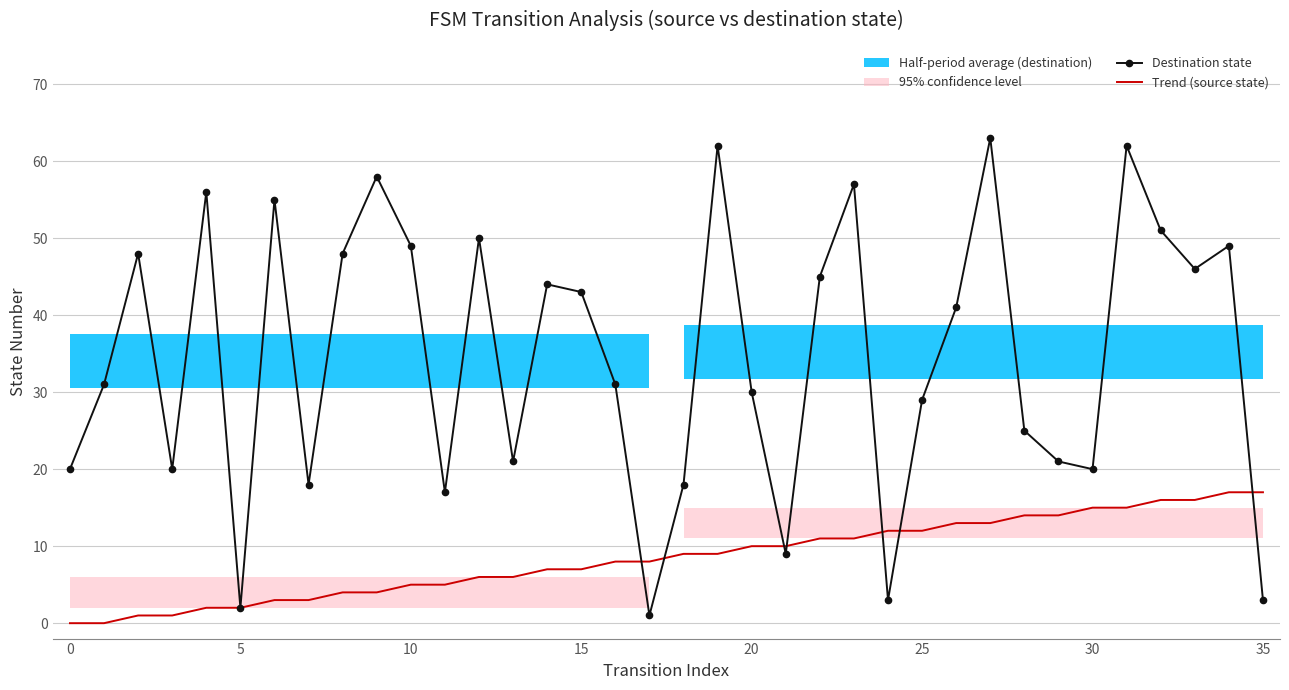

Reading right to left, what are all the values shown in this chart?

Destination state: 3	49	46	51	62	20	21	25	63	41	29	3	57	45	9	30	62	18	1	31	43	44	21	50	17	49	58	48	18	55	2	56	20	48	31	20
Trend (source state): 17	17	16	16	15	15	14	14	13	13	12	12	11	11	10	10	9	9	8	8	7	7	6	6	5	5	4	4	3	3	2	2	1	1	0	0